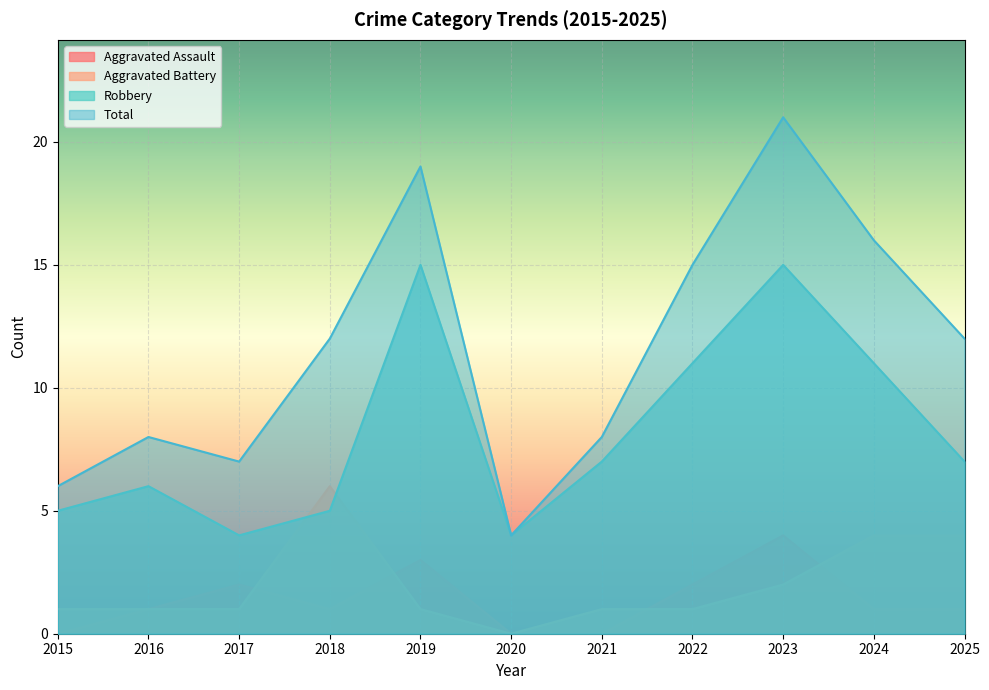

Where does the Aggravated Assault series first go above 1?

2017